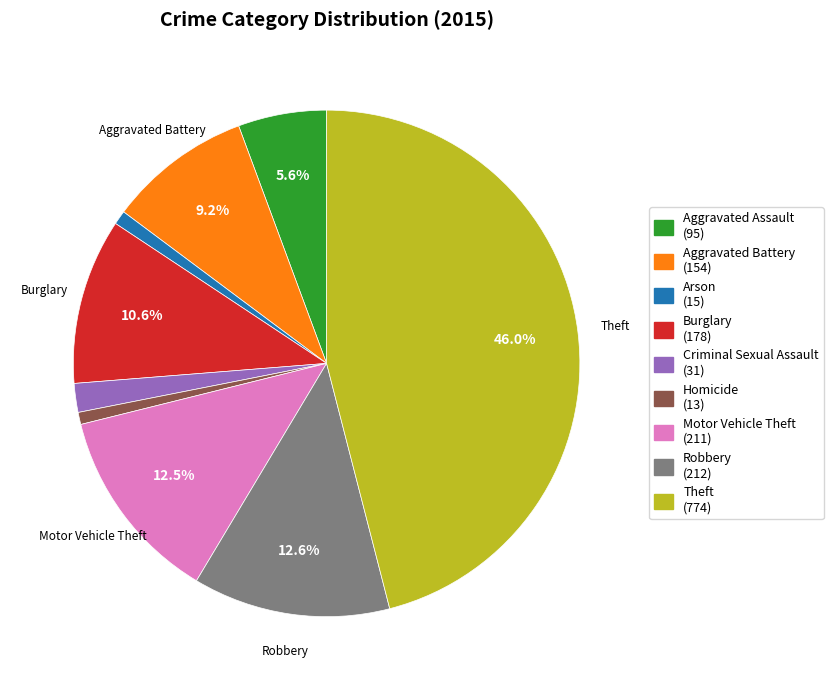

To the nearest percent, what portion does Homicide represent?

1%